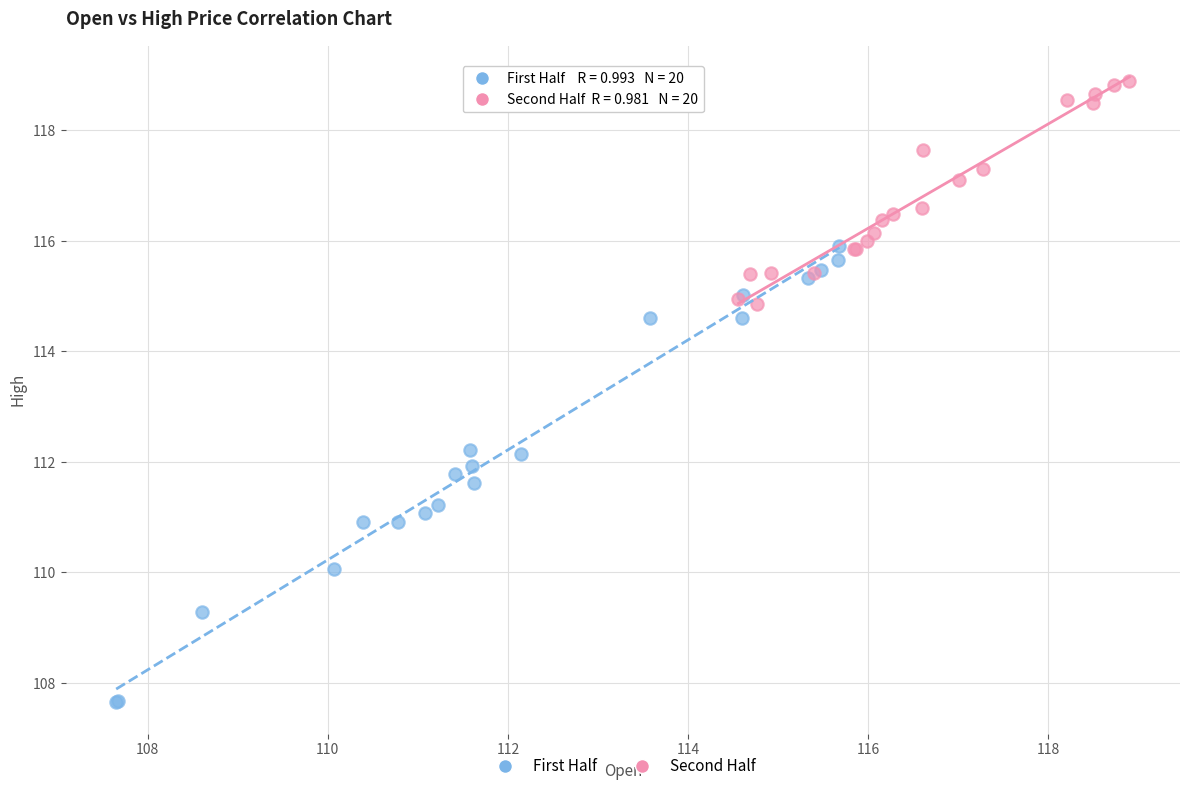

Which series reaches the maximum Y coordinate?

Second Half